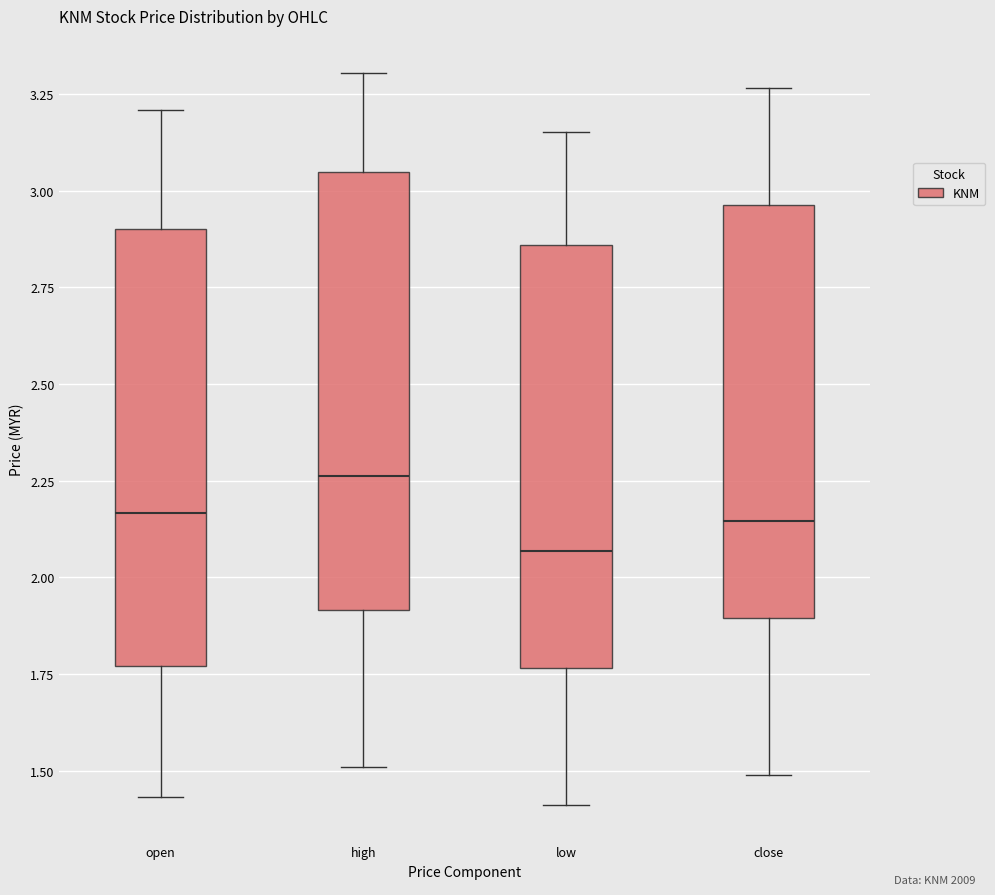

Which box's median line is the highest?

high